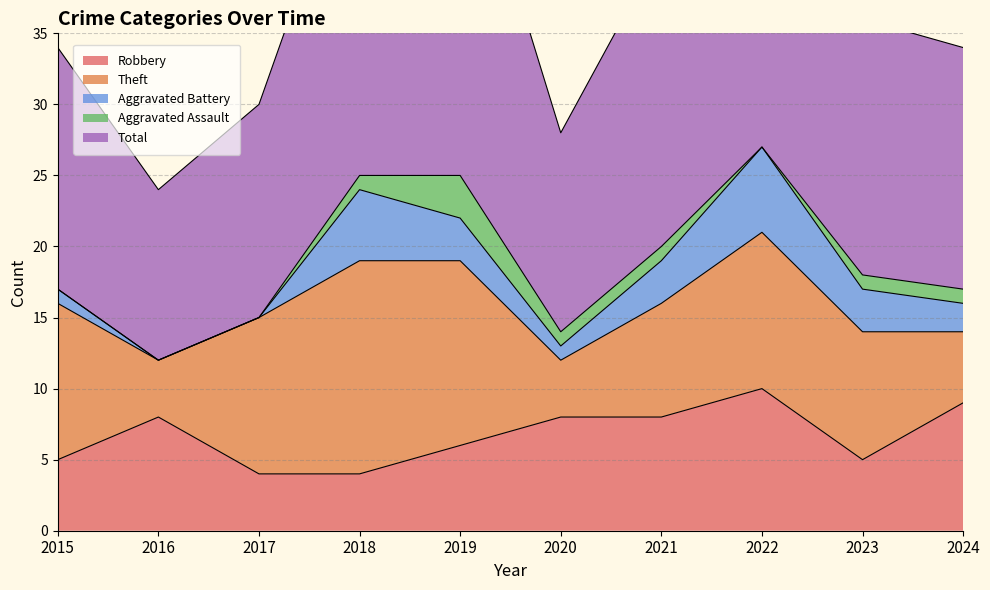

How many series are shown in this chart?

5